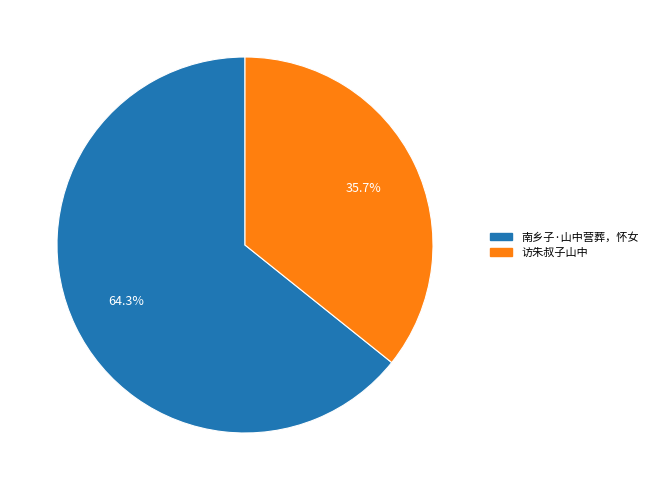

The 访朱叔子山中 slice represents 36% of the pie. True or false?

True